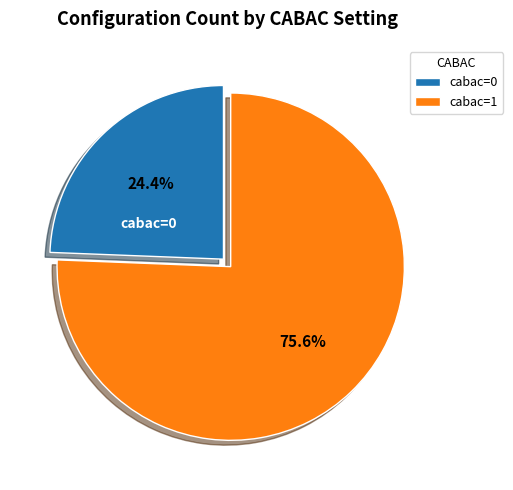

The cabac=1 slice represents 83% of the pie. True or false?

False